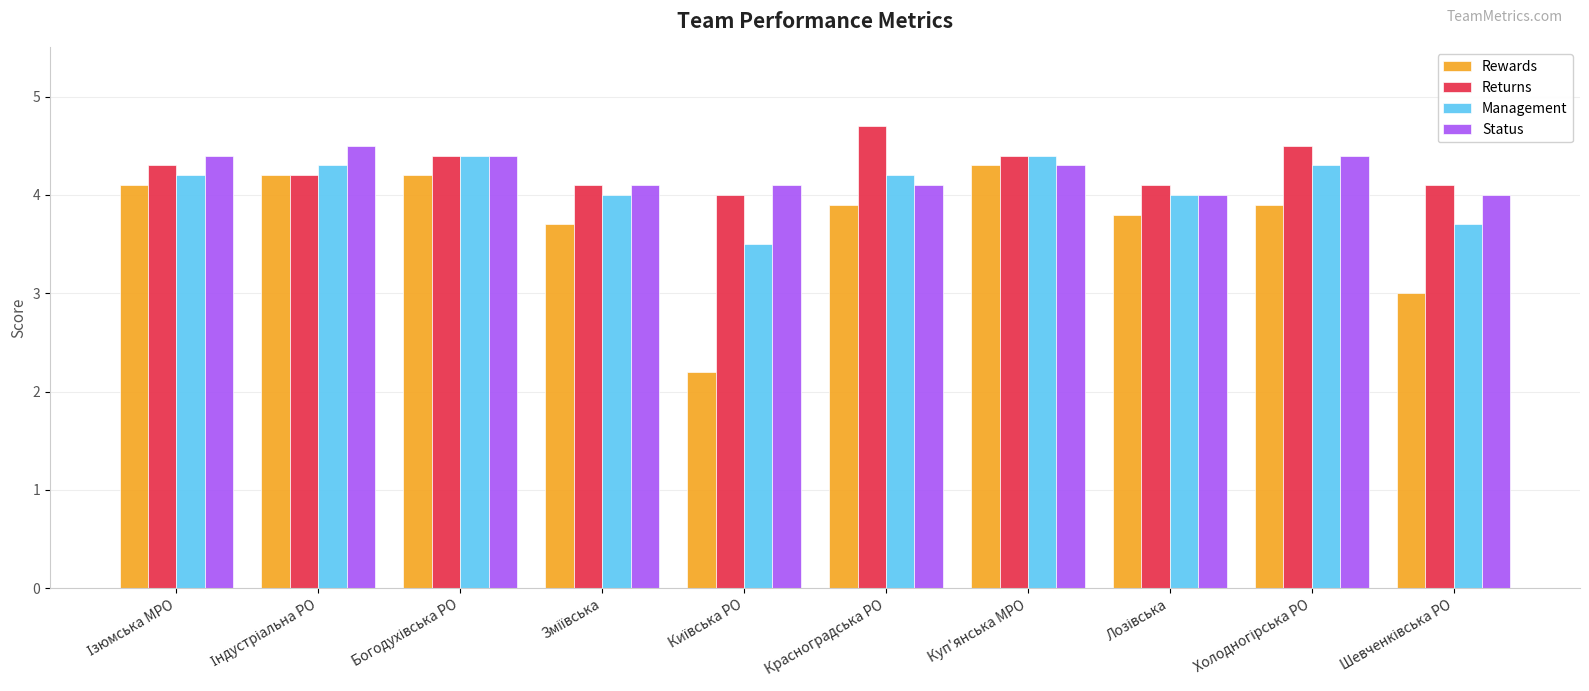

How many bars are there in total?

40